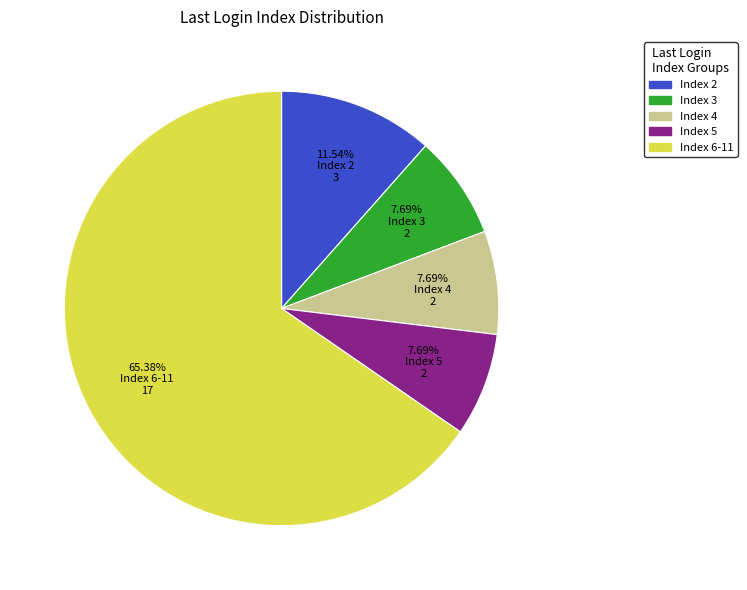

Is there any slice that represents more than half of the pie?

Yes